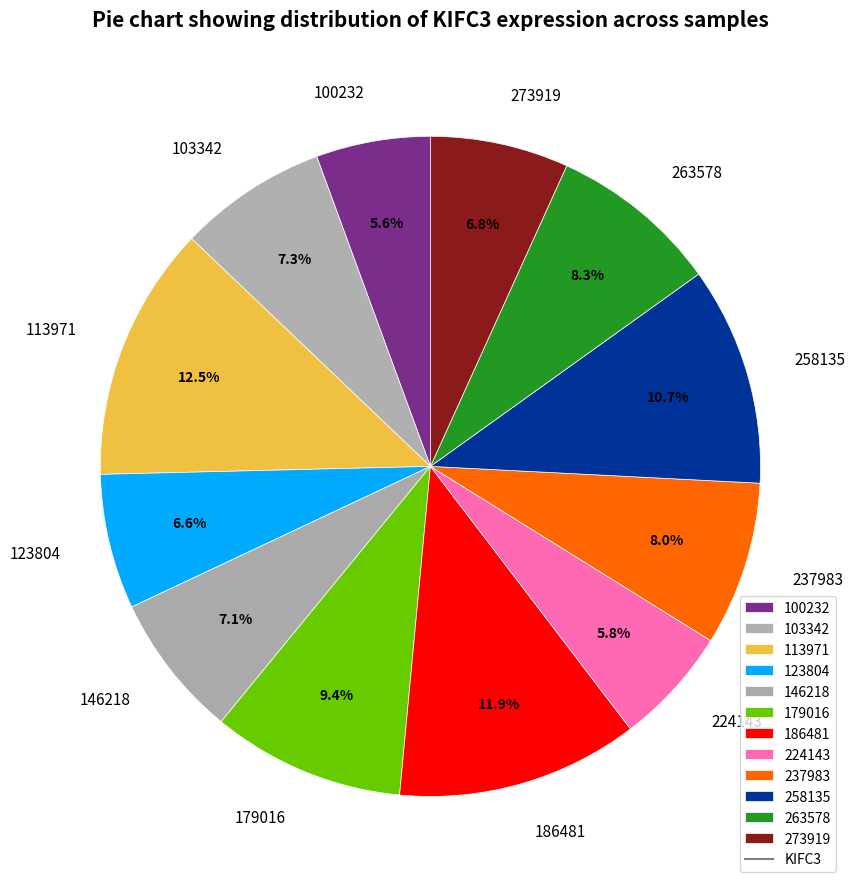

What percentage is the 224143 slice, to the nearest percent?

6%